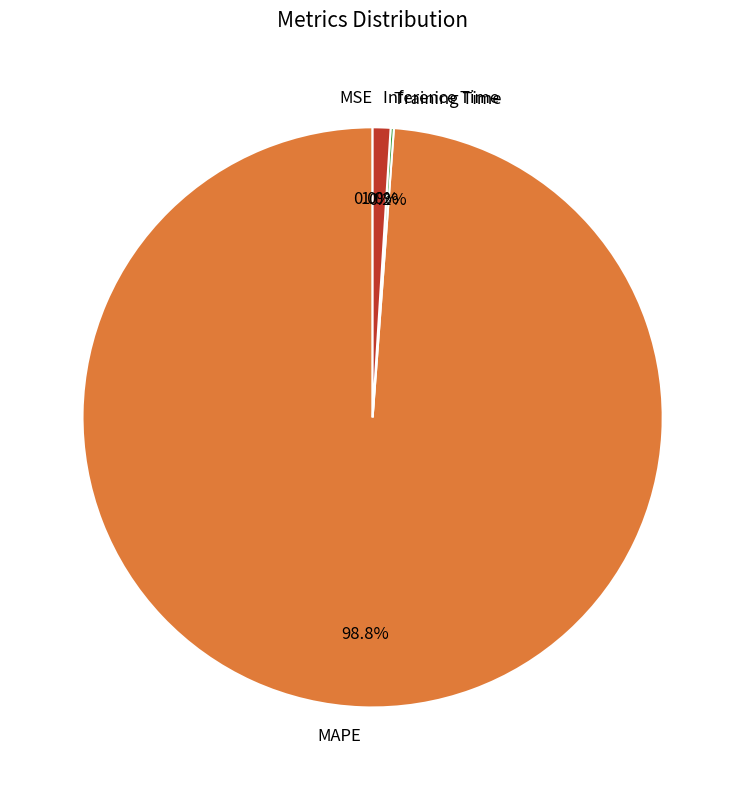

To the nearest percent, what is the average slice percentage?

25%